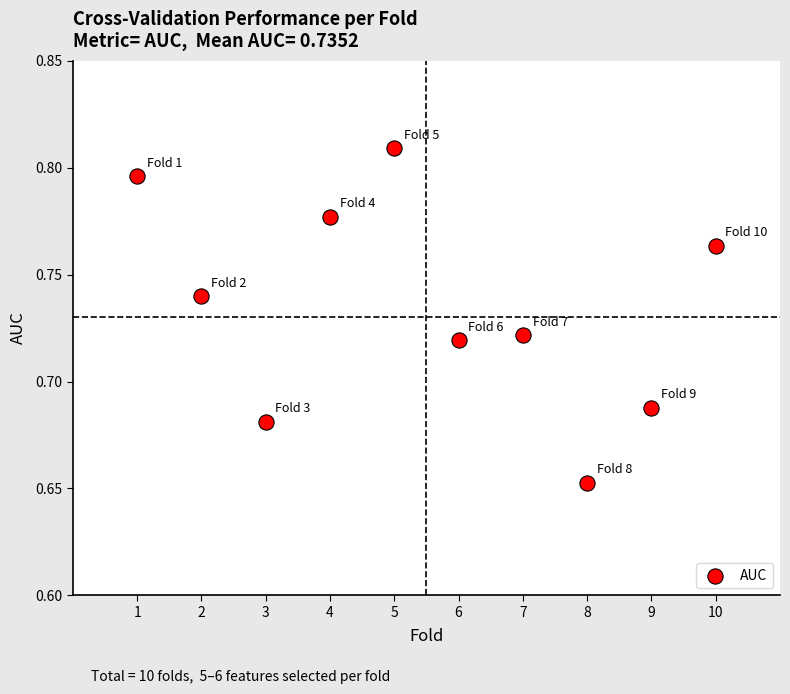

What is the average X value?

5.5